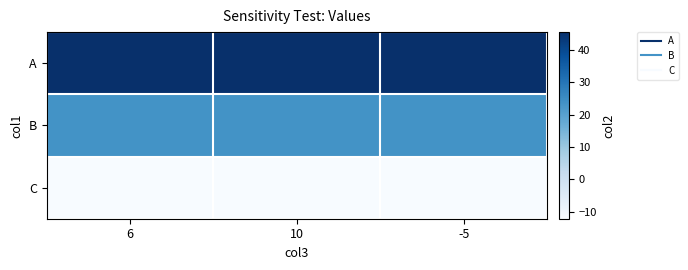

Rank the series by their maximum value, from lowest to highest.

C, B, A